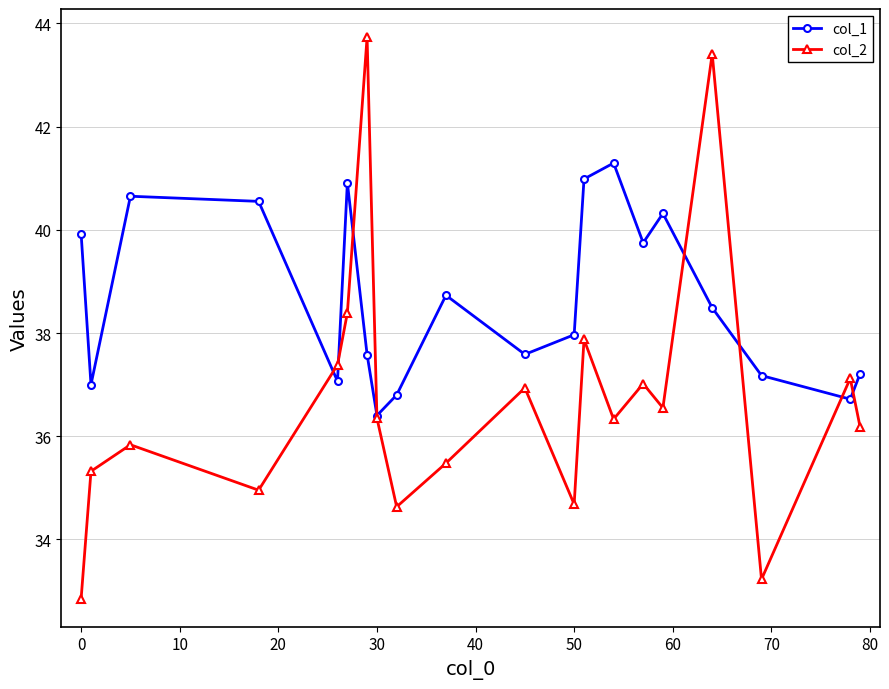

Count the number of categories in the chart.

20